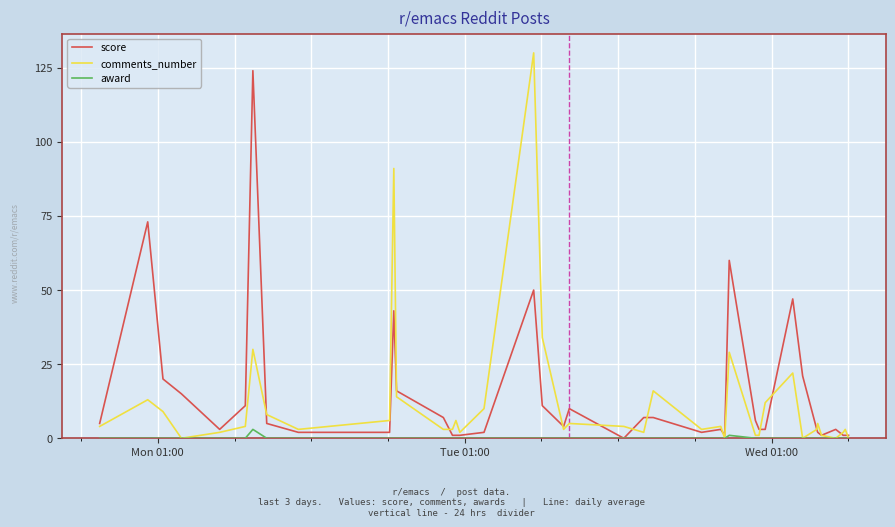

Rank the series by their average value, from highest to lowest.

score, comments_number, award